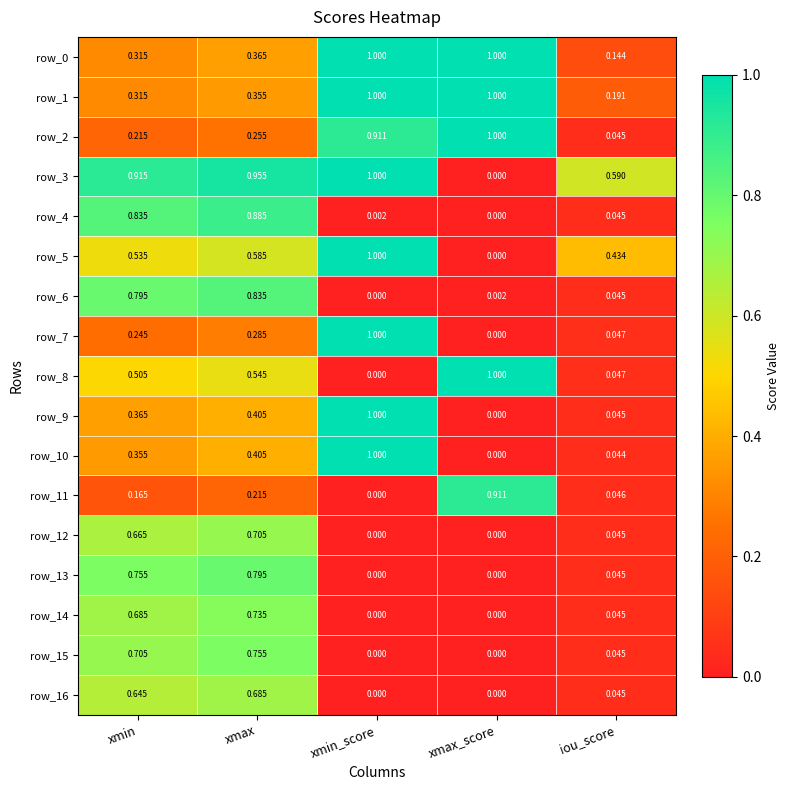

What is the approximate value of row_7 at xmin_score?

1.0